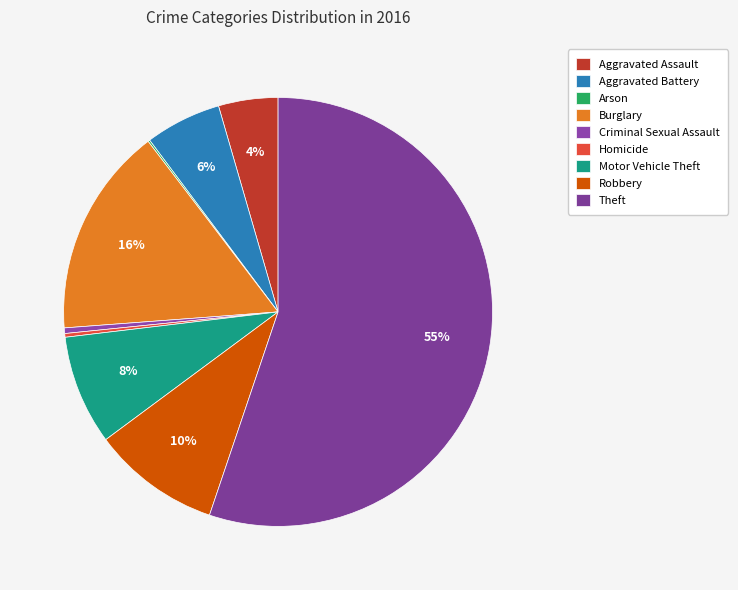

How many segments does this pie chart have?

9